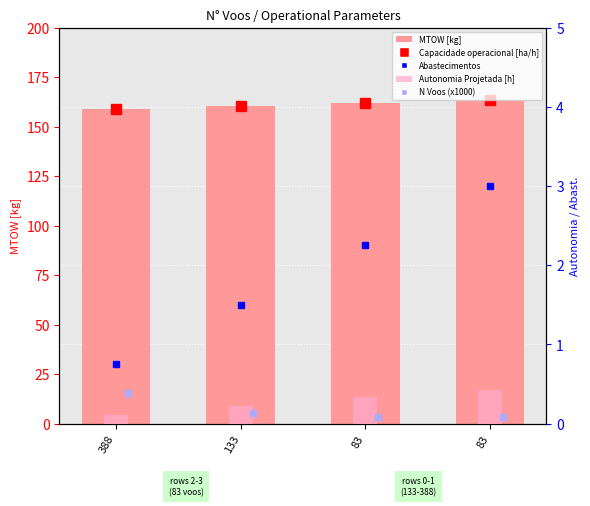

Is it true that MTOW [kg] equals 238.7 at 388?

False